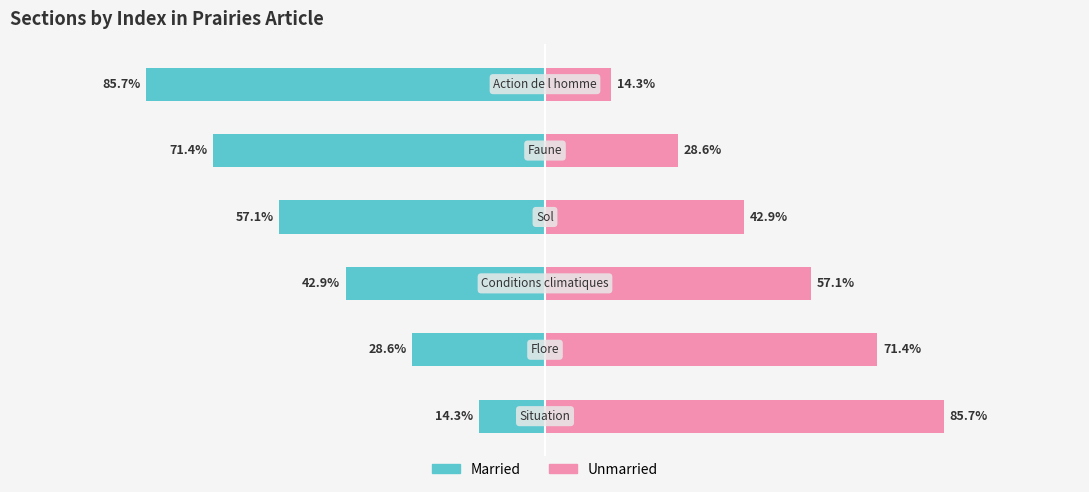

How many values in the Married series exceed -42?

2